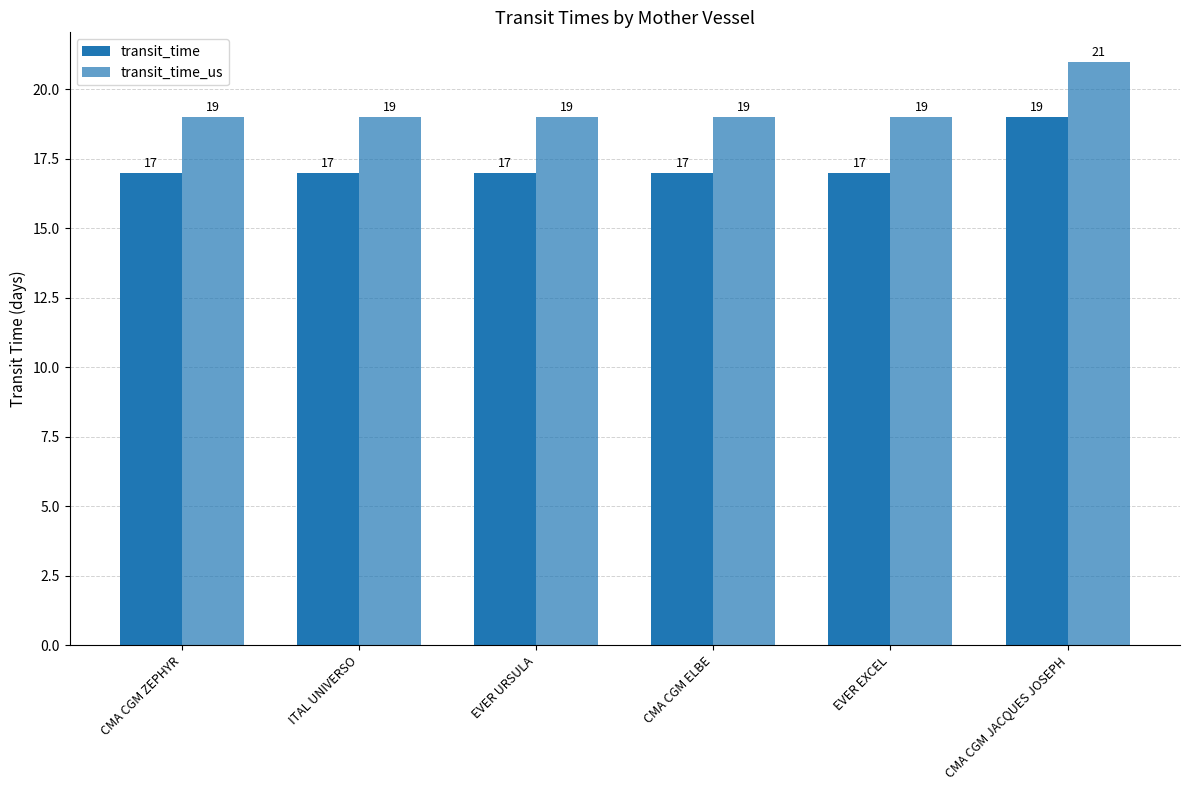

How many data points in transit_time_us are above 19?

1